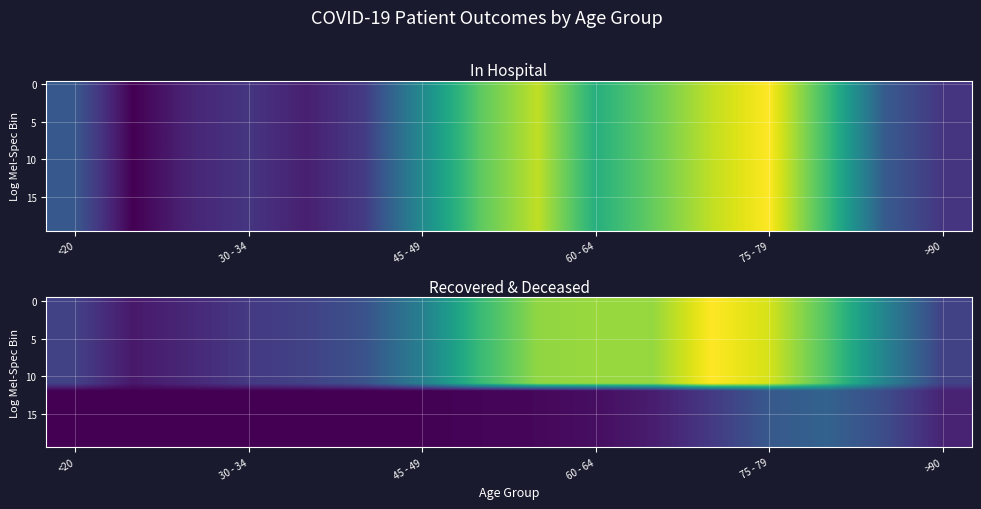

What is the maximum value shown in the chart?

6111